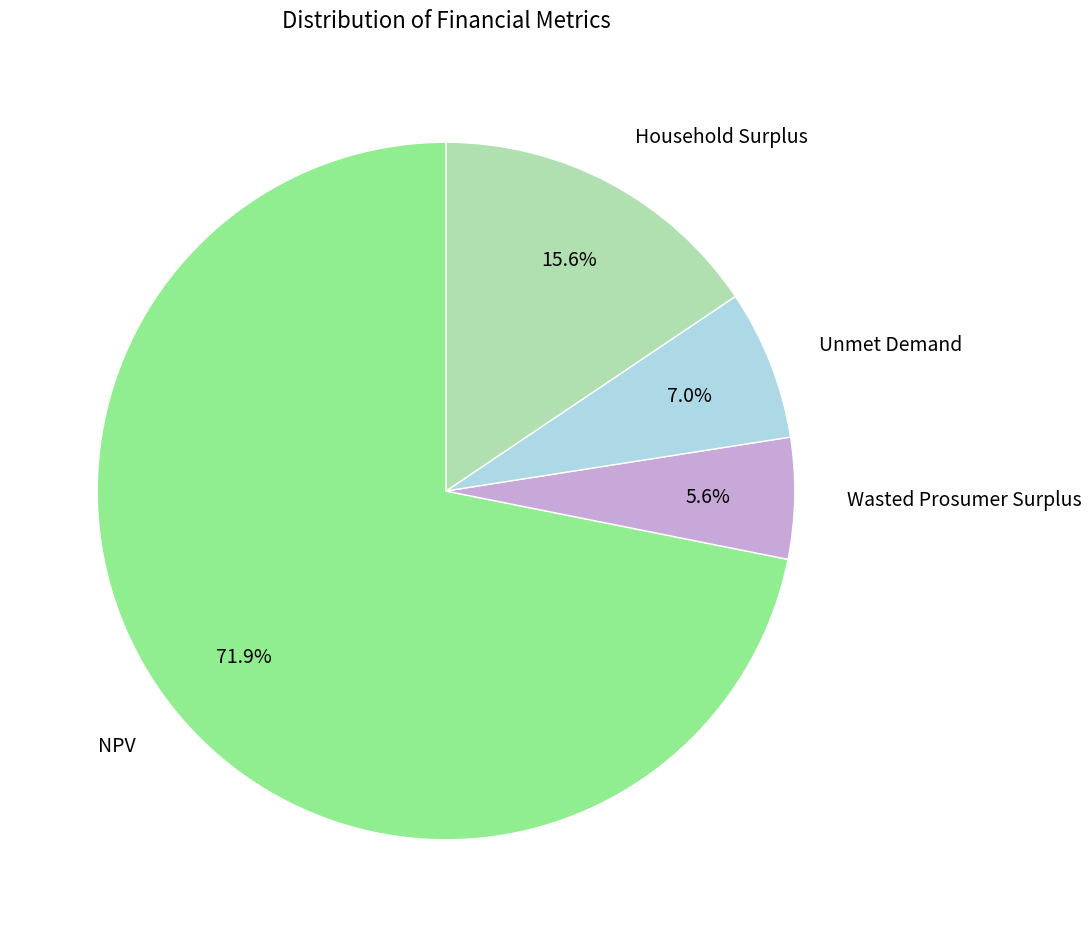

Which category accounts for the majority?

NPV